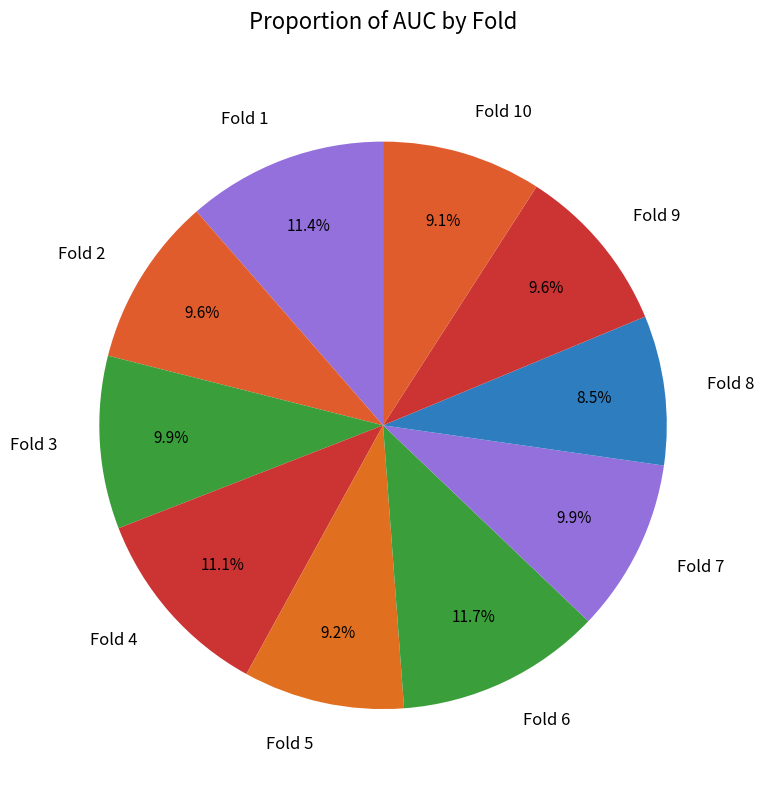

How many slices are in this pie chart?

10